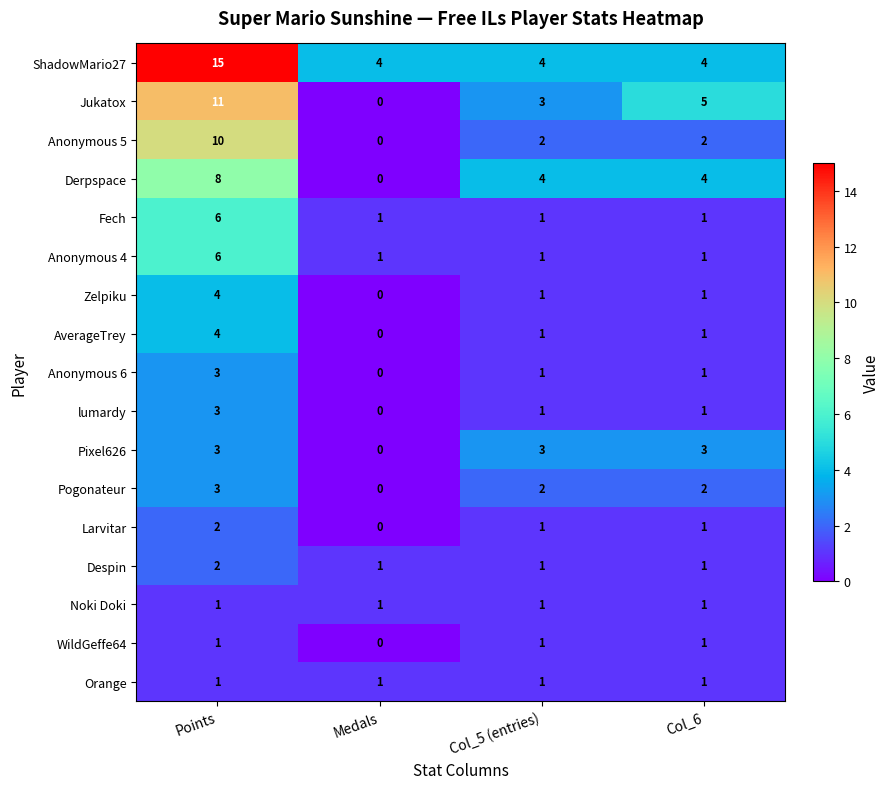

How many Pixel626 values are between 3 and 4?

3